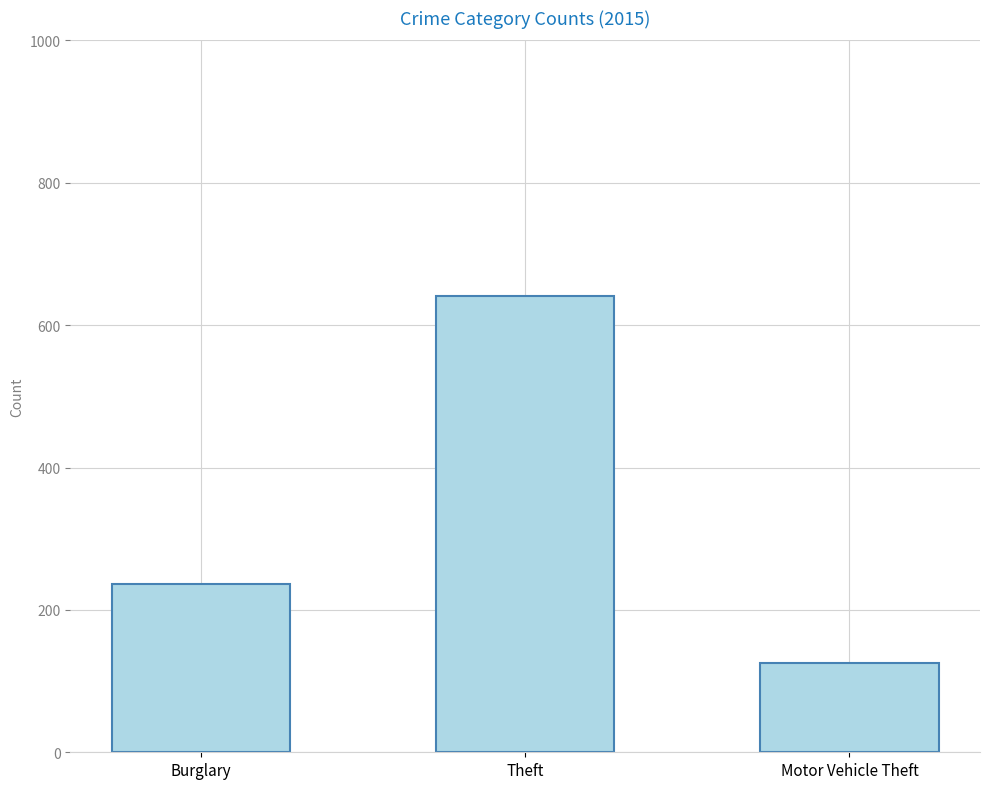

What is the label of the 1st bar from the left?

Burglary